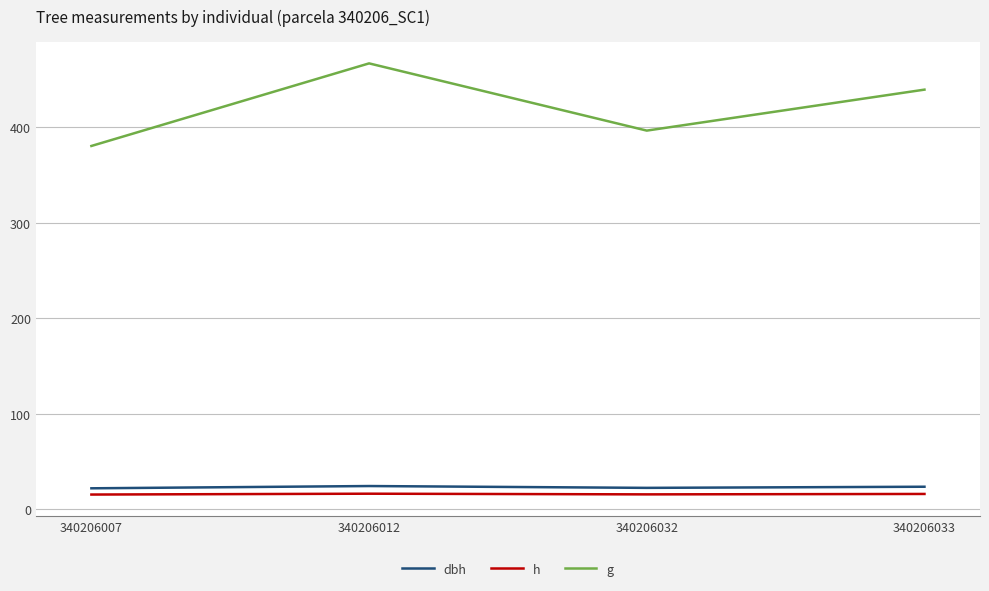

Where is g nearest to the value 423?

340206033